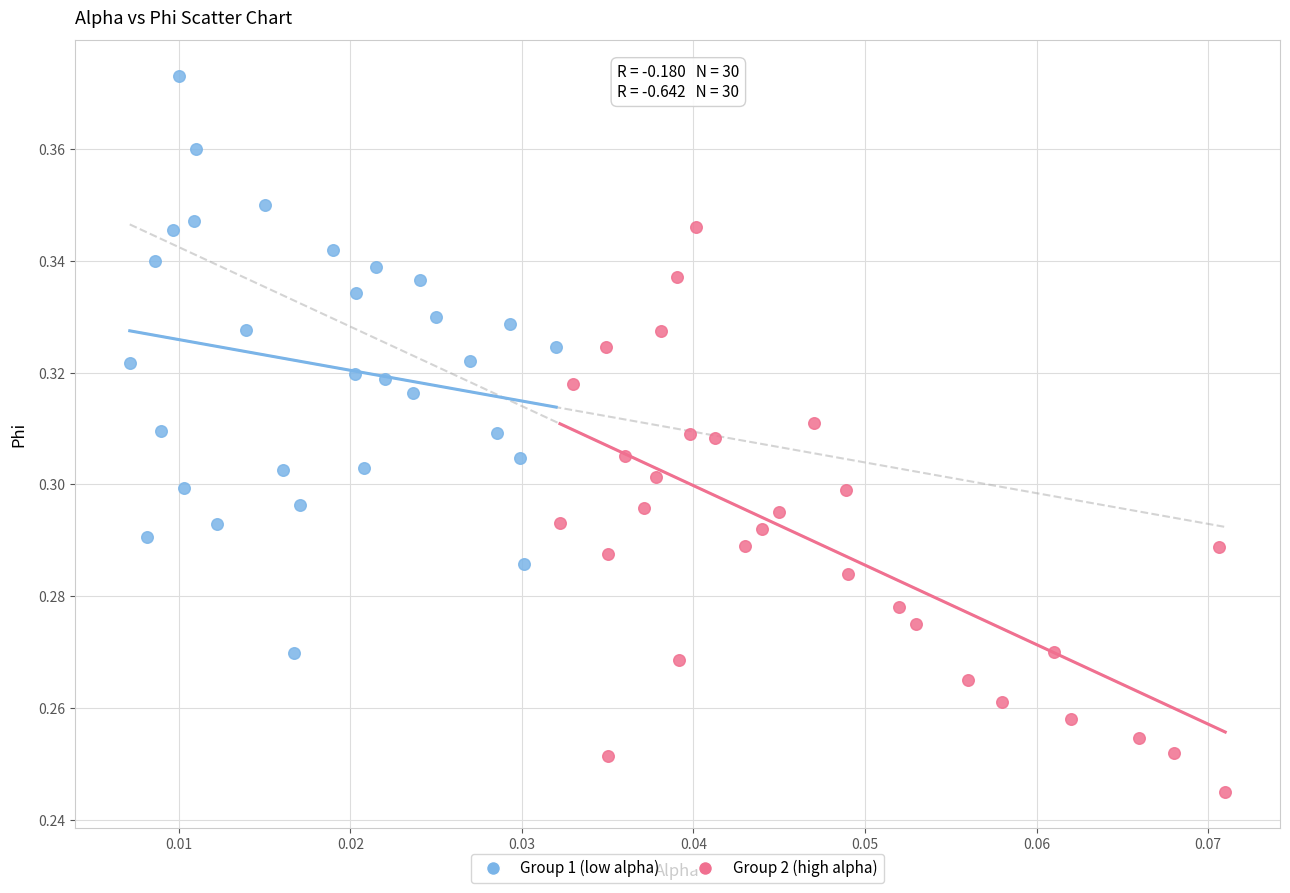

Which series reaches the minimum Y coordinate?

Group 2 (high alpha)